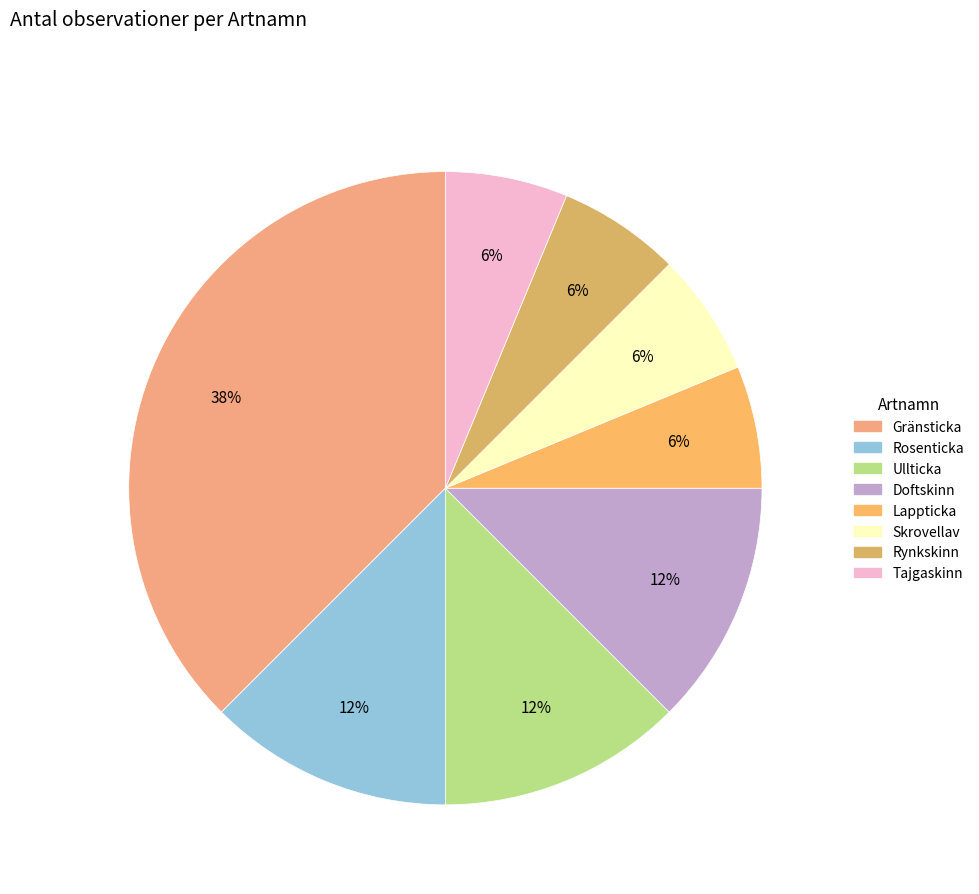

Is Rosenticka the majority of the pie?

No